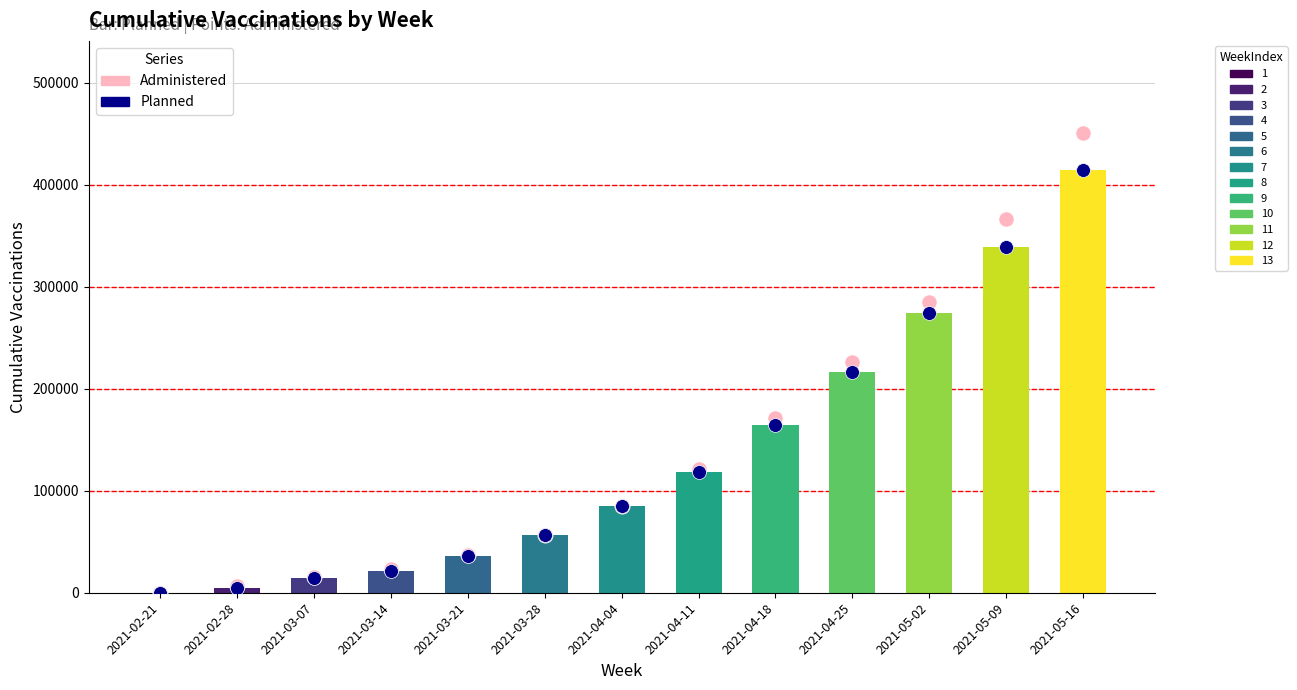

At which category is the sum across all series the highest?

2021-05-16